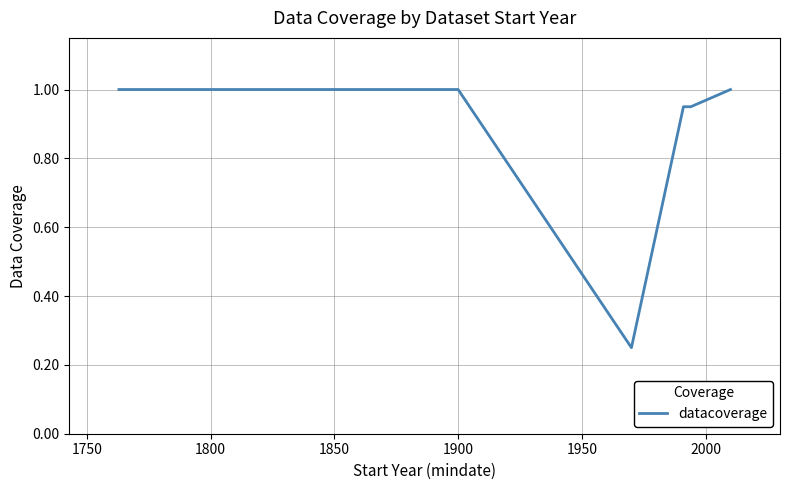

What is the average value?

0.9